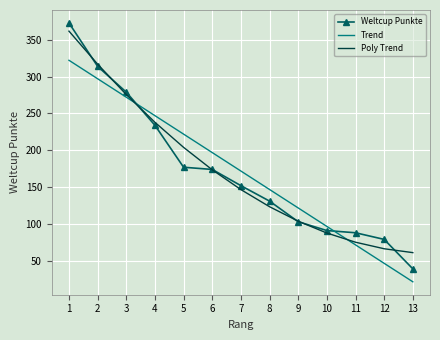

What value does the Poly Trend series have at 7?

146.7